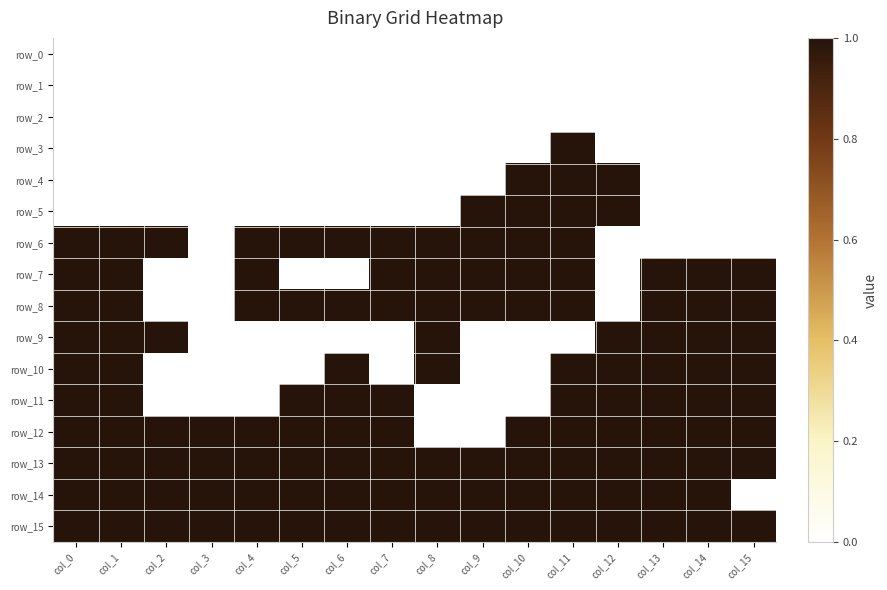

The value of row_3 at col_9 is 0. True or false?

True